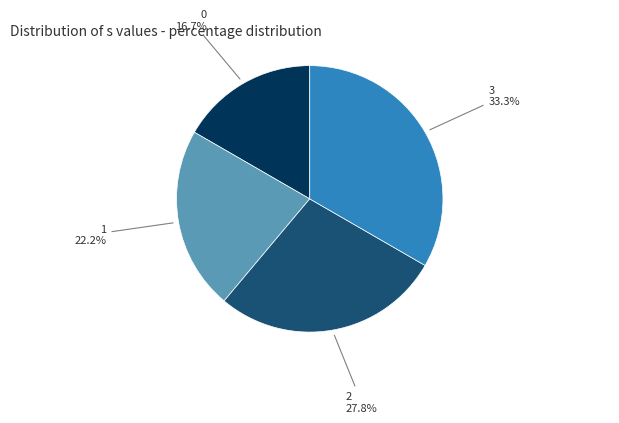

Count the number of slices in the pie.

4